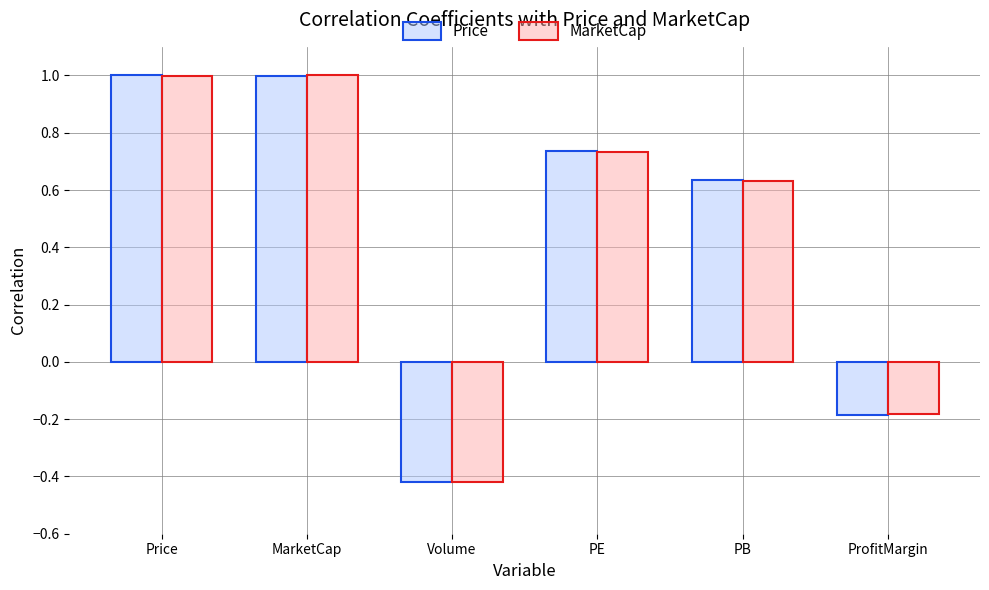

Which series changed the most between Volume and PB?

Price